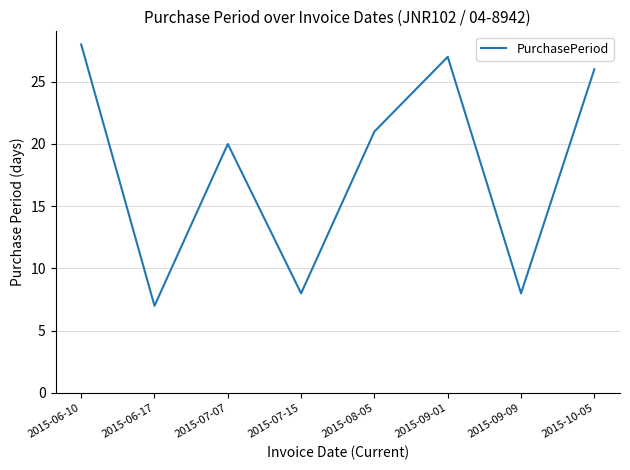

Which has a higher value, 2015-07-15 or 2015-09-01?

2015-09-01